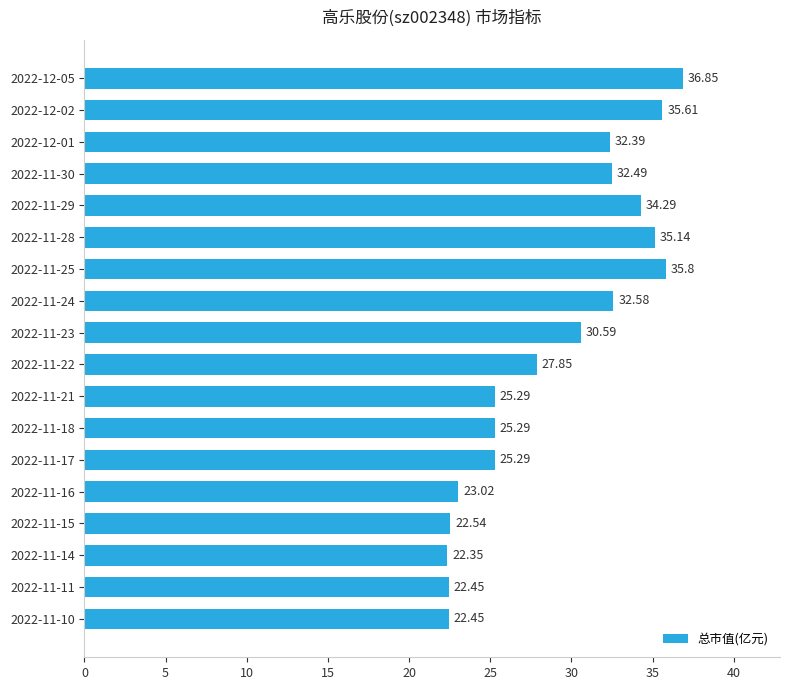

What is the sum of all values?

522.3